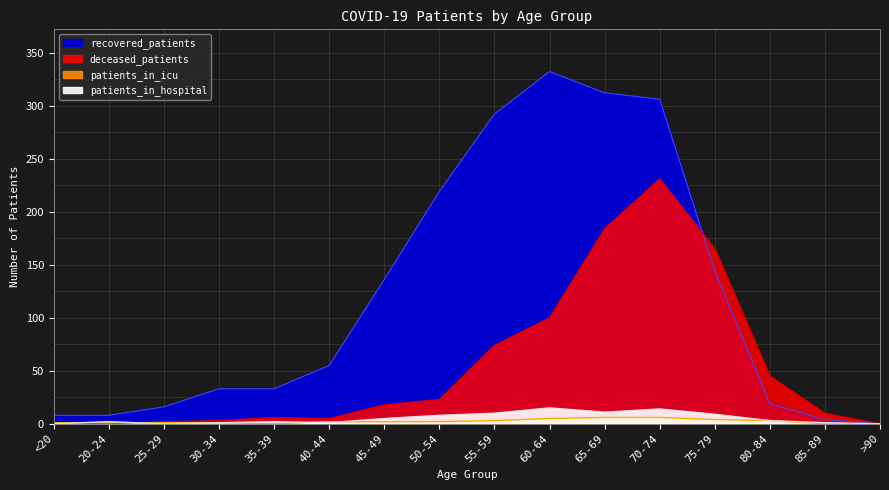

How many intersections are there between patients_in_hospital and patients_in_icu?

4